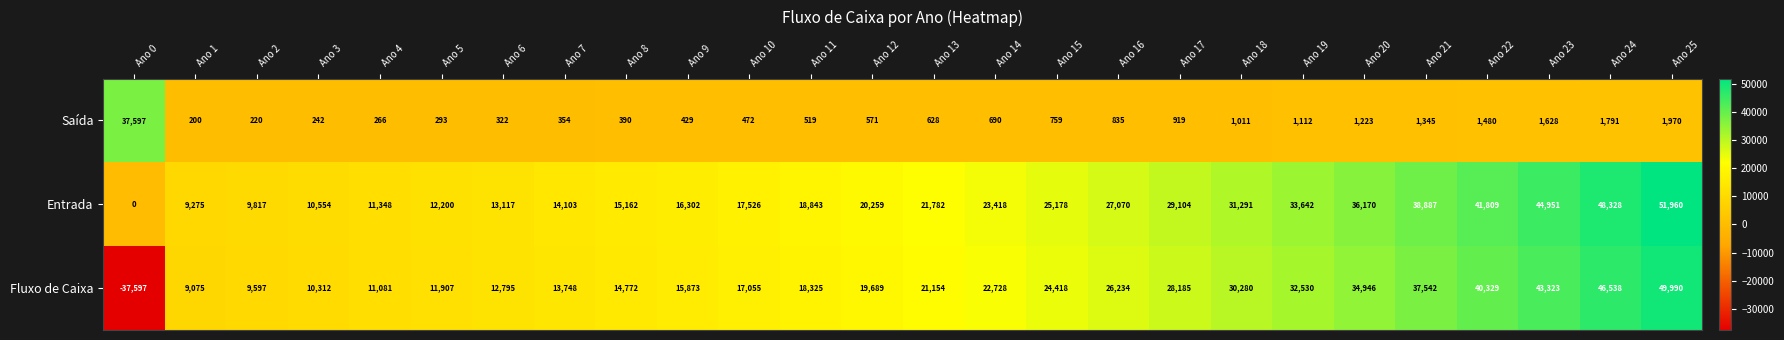

What is the sum of all Fluxo de Caixa values?

564829